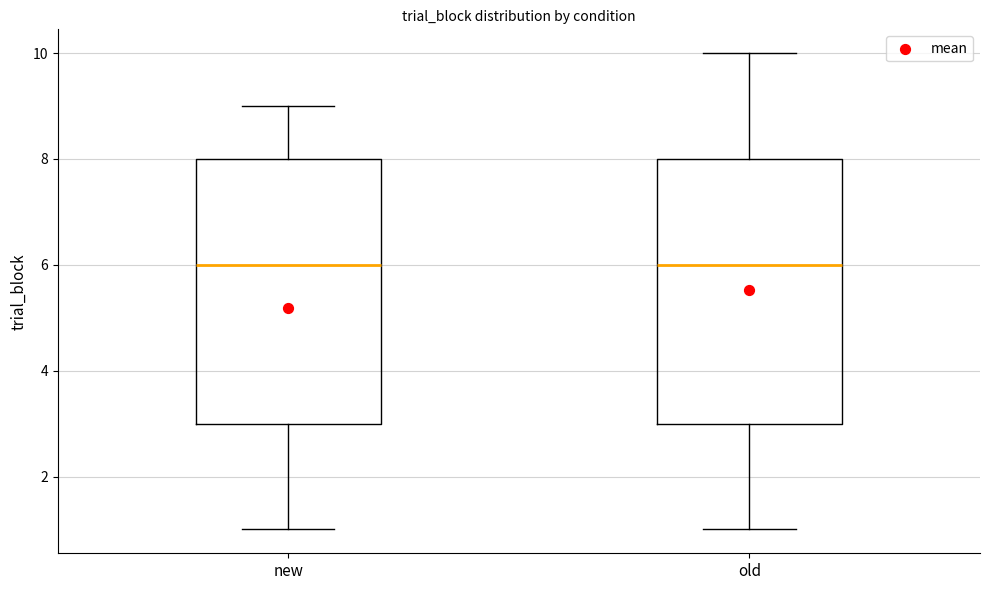

Where does the upper whisker of the box for new end on the y-axis? The values are not printed on the chart, so give them approximately, as read against the axis.

9